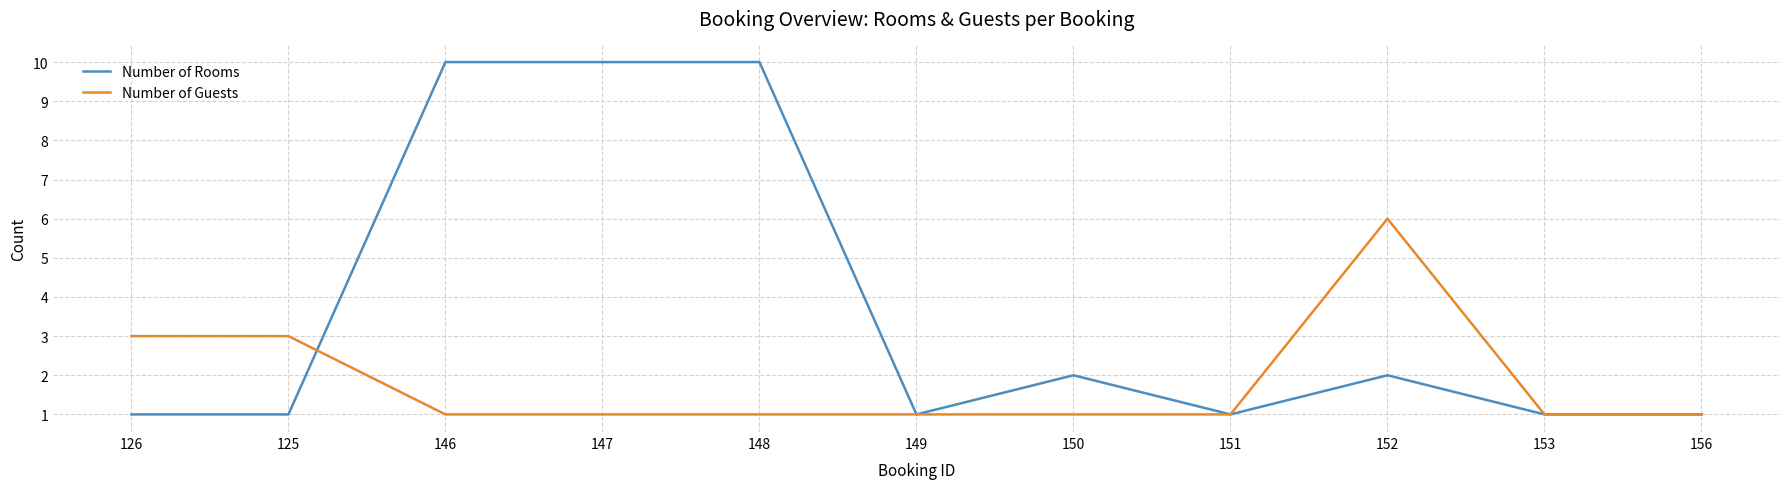

What is the maximum value shown in the chart?

10